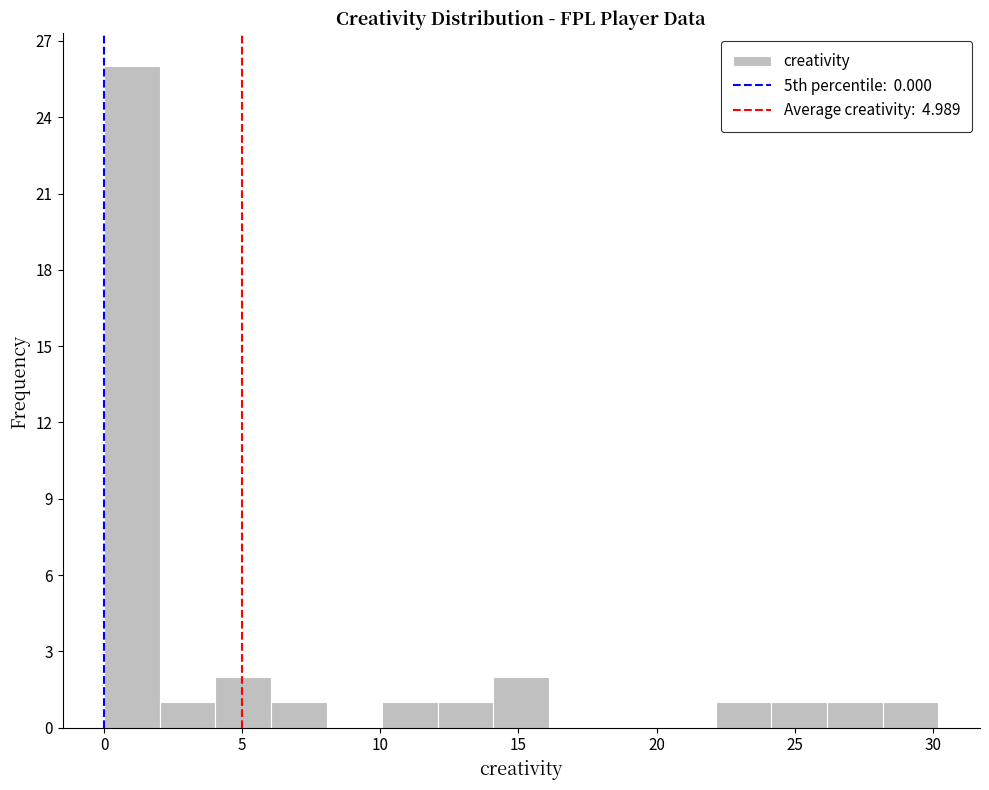

Reading left to right, transcribe this chart: for each bar, give the range it covers on the x-axis and its height. Neither the bar edges nor the heights are printed on the chart, so give them approximately, as read against the axes.

0 to 2: 26
2 to 4: 1
4 to 6: 2
6 to 8: 1
8 to 10: 0
10 to 12: 1
12 to 14: 1
14 to 16: 2
16 to 18: 0
18 to 20: 0
20 to 22: 0
22 to 24: 1
24 to 26: 1
26 to 28: 1
28 to 30: 1